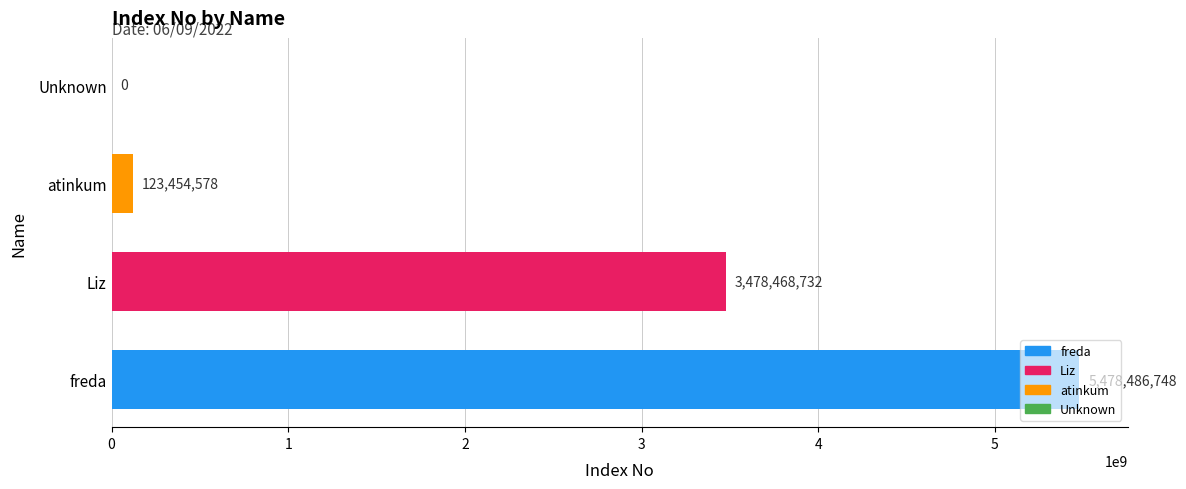

What is the change in value from freda to atinkum?

-5355032170